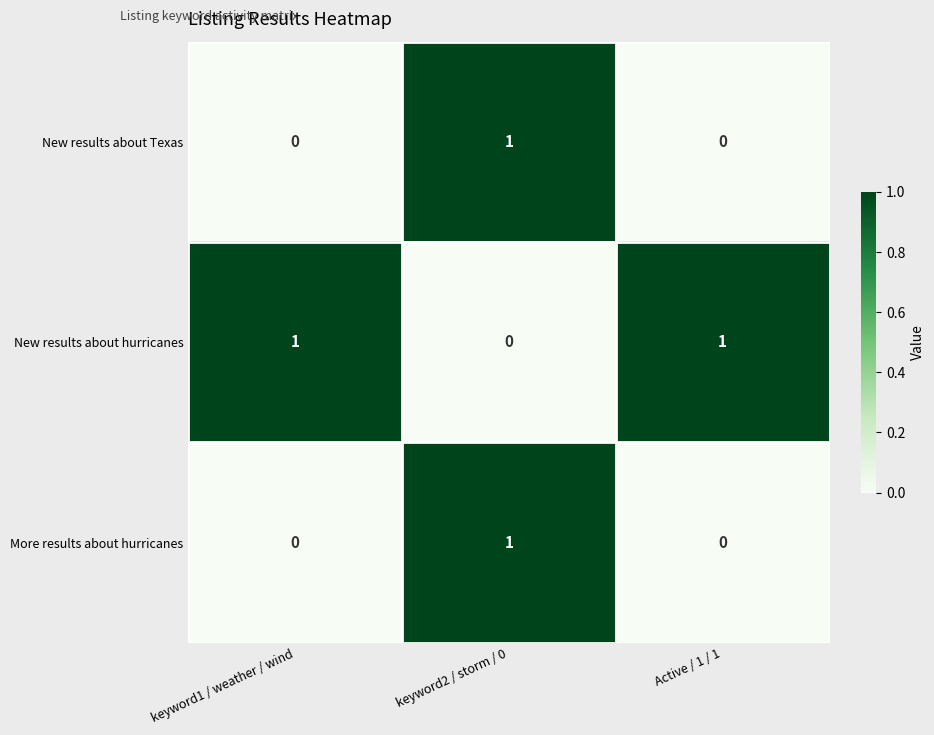

At how many categories does at least one series exceed 0?

3